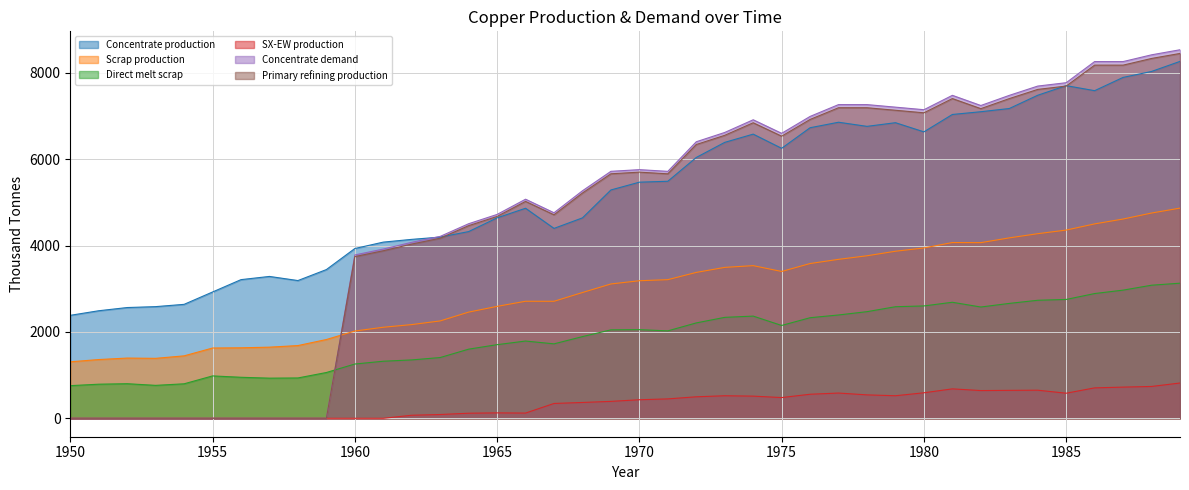

Which series has the largest total across all categories?

Concentrate production